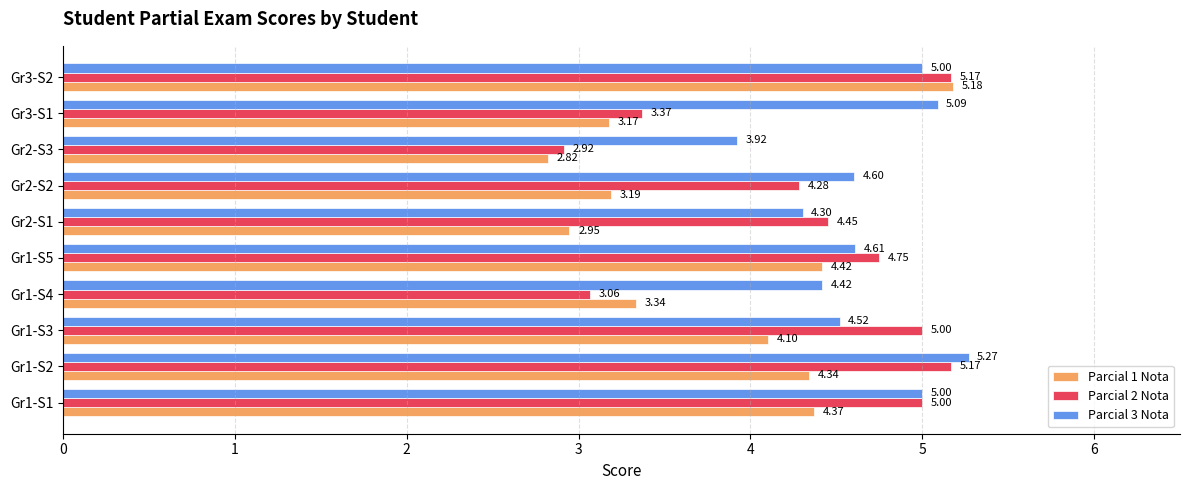

What is the spread (max minus min) of values at Gr1-S2?

0.9